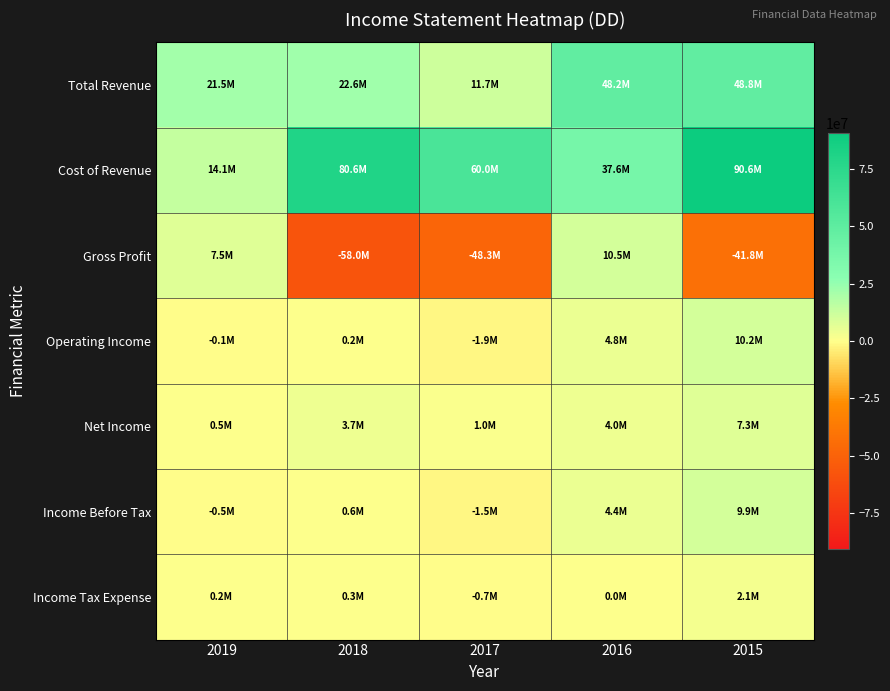

Reading left to right, transcribe all the data shown in this chart.

Total Revenue: 2019=21512000	2018=22594000	2017=11672000	2016=48158000	2015=48778000
Cost of Revenue: 2019=14056000	2018=80635000	2017=59972000	2016=37640000	2015=90607000
Gross Profit: 2019=7456000	2018=-58041000	2017=-48300000	2016=10518000	2015=-41829000
Operating Income: 2019=-66000	2018=158000	2017=-1852000	2016=4829000	2015=10202000
Net Income: 2019=497000	2018=3673000	2017=1014000	2016=3978000	2015=7294000
Income Before Tax: 2019=-474000	2018=600000	2017=-1525000	2016=4413000	2015=9930000
Income Tax Expense: 2019=205000	2018=254000	2017=-672000	2016=9000	2015=2147000